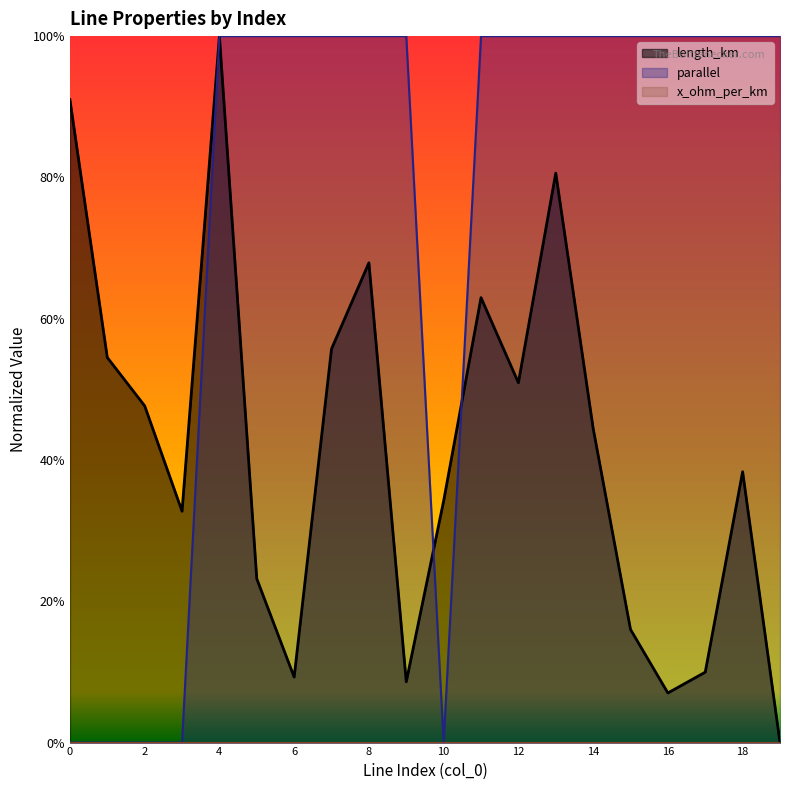

List the labels in order of parallel value, smallest first.

0, 1, 2, 3, 10, 4, 5, 6, 7, 8, 9, 11, 12, 13, 14, 15, 16, 17, 18, 19